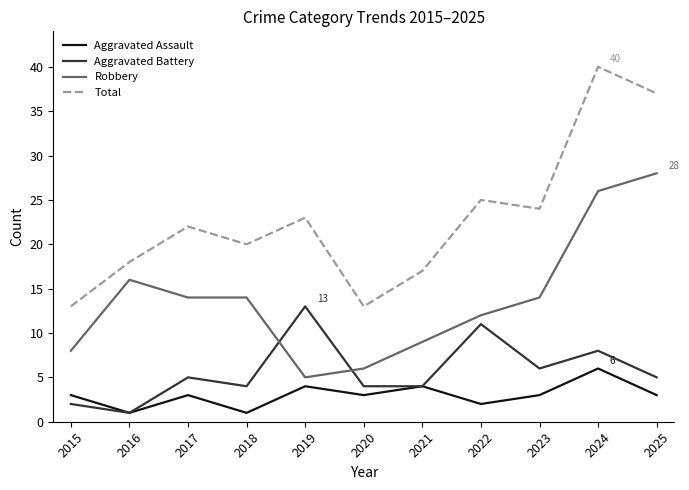

Reading left to right, transcribe all the data shown in this chart.

Aggravated Assault: 2015=3	2016=1	2017=3	2018=1	2019=4	2020=3	2021=4	2022=2	2023=3	2024=6	2025=3
Aggravated Battery: 2015=2	2016=1	2017=5	2018=4	2019=13	2020=4	2021=4	2022=11	2023=6	2024=8	2025=5
Robbery: 2015=8	2016=16	2017=14	2018=14	2019=5	2020=6	2021=9	2022=12	2023=14	2024=26	2025=28
Total: 2015=13	2016=18	2017=22	2018=20	2019=23	2020=13	2021=17	2022=25	2023=24	2024=40	2025=37